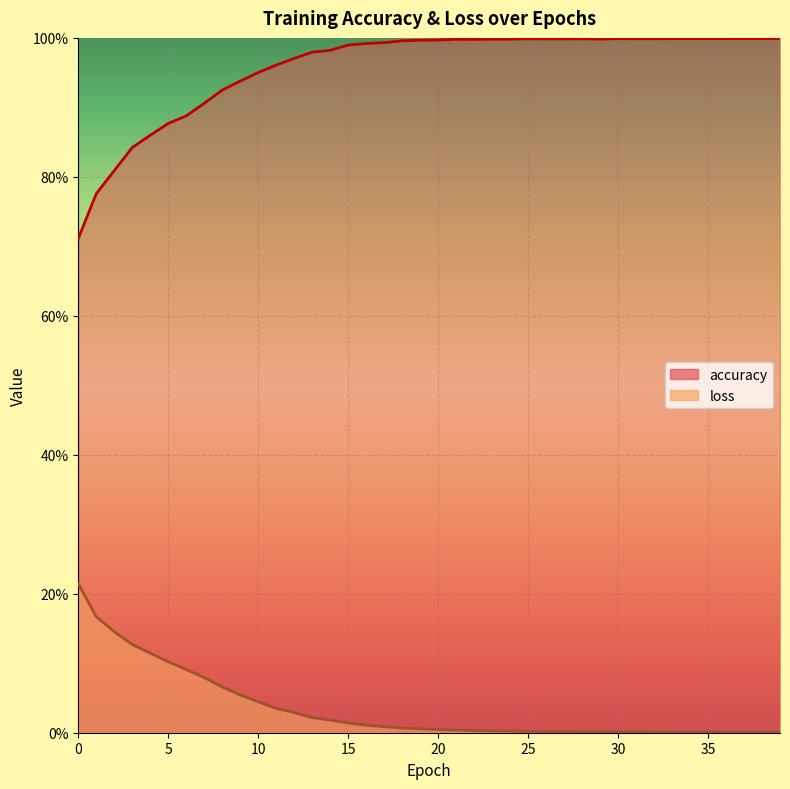

Rank the series by their maximum value, from lowest to highest.

loss, accuracy